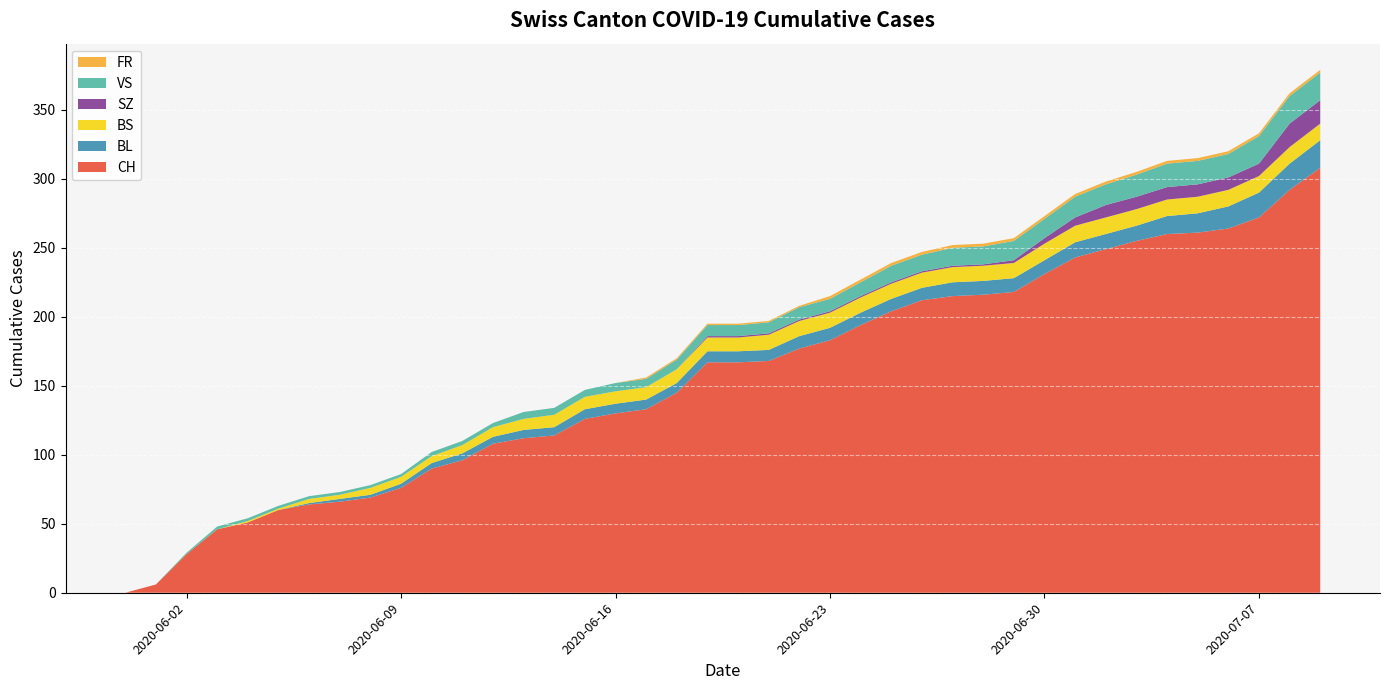

True or false: CH has a value of 365 at 2020-06-30.

False